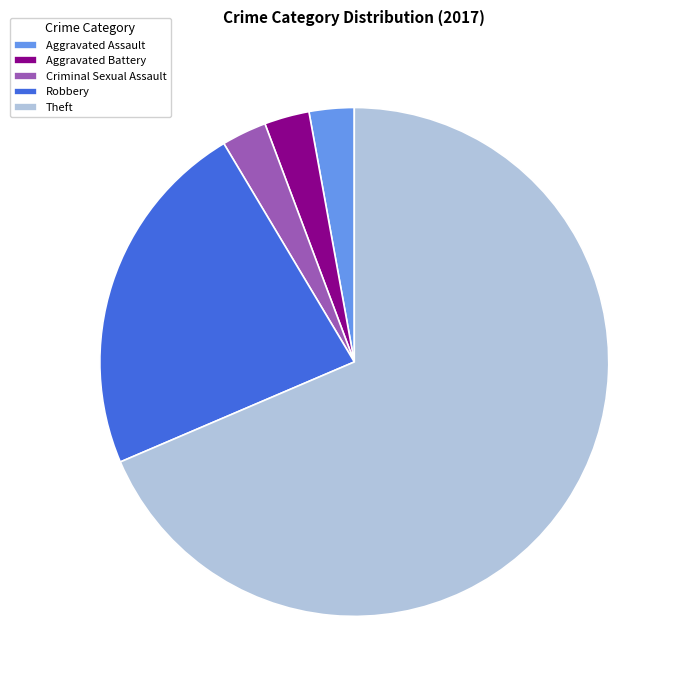

Is it true that Aggravated Assault is 11% of the pie?

False